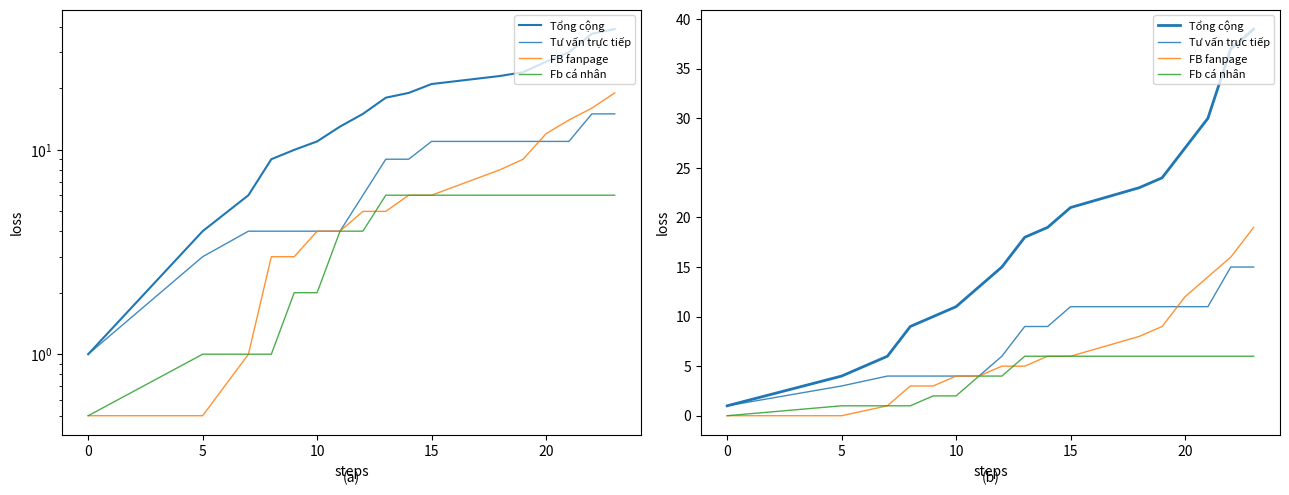

Which series has the largest range (max minus min)?

Tổng cộng